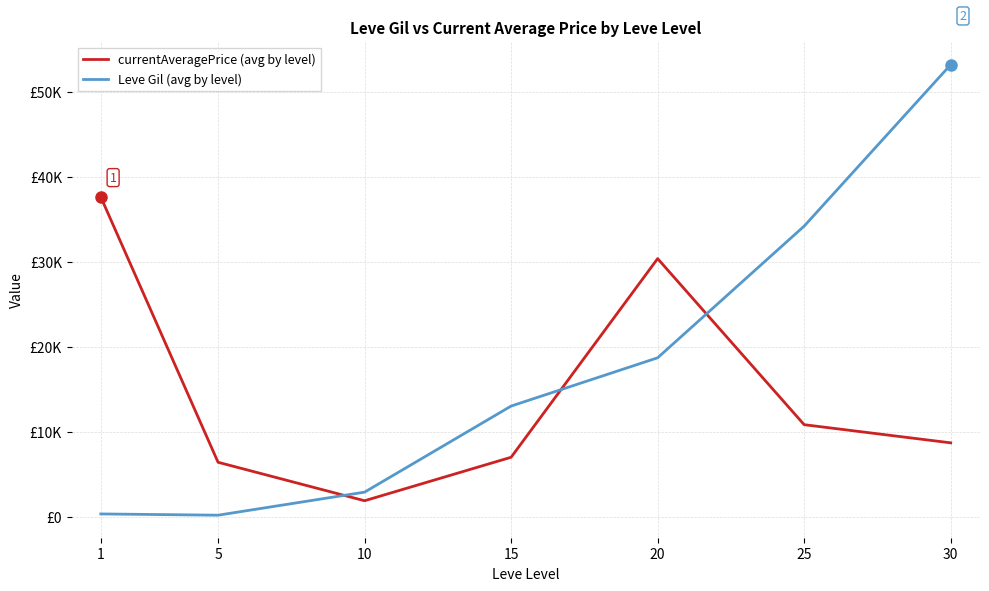

At how many categories does at least one series exceed 6714?

5